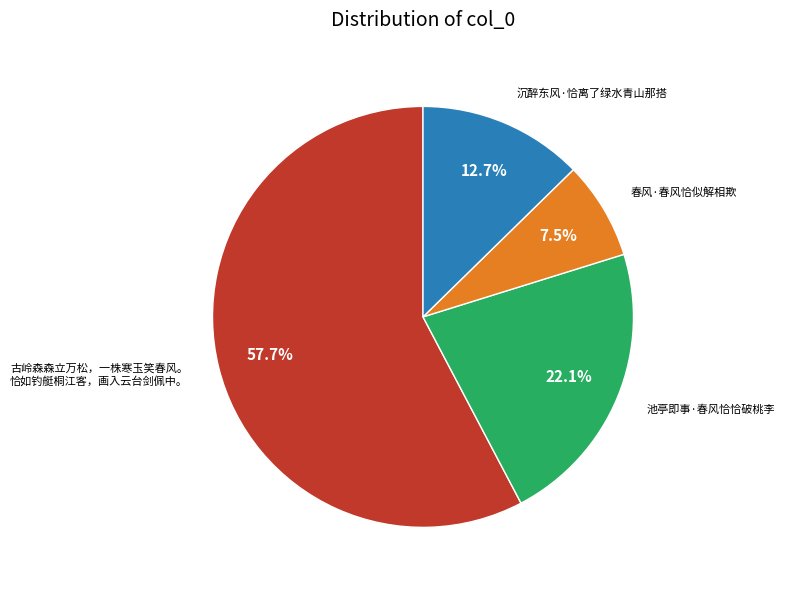

Is there a majority slice in this chart?

Yes